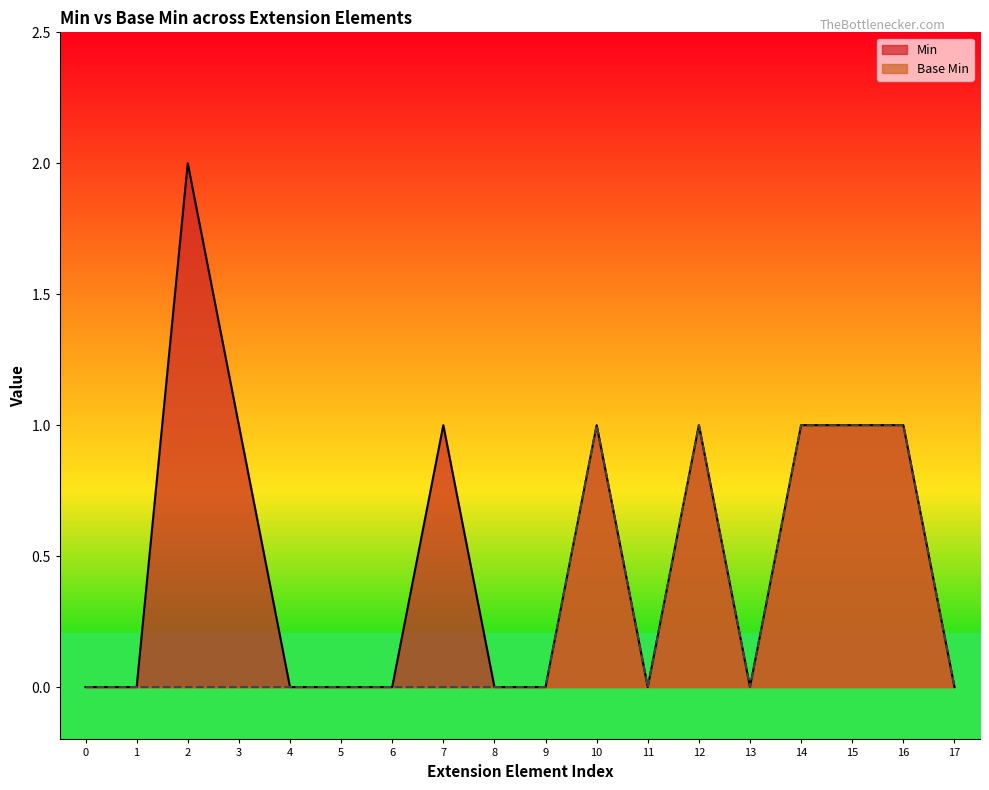

The Min series shows 0 at 0. True or false?

True